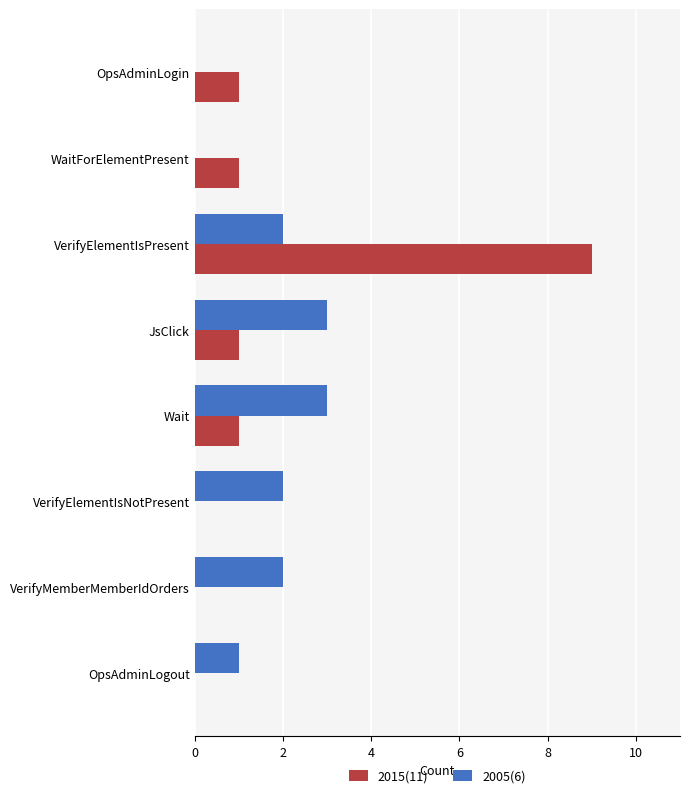

What is the average value of the 2015(11) series?

2